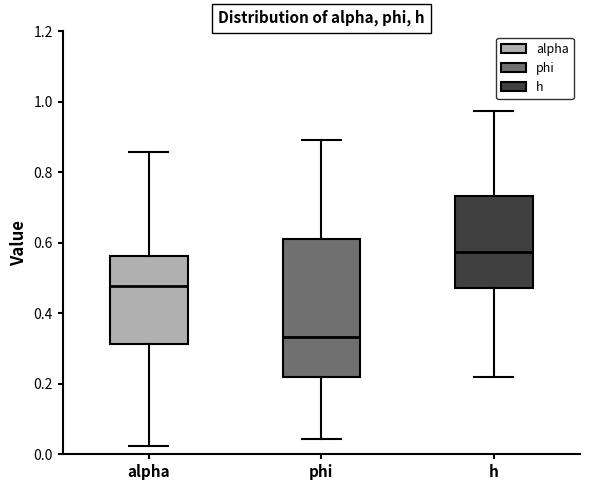

Reading left to right, transcribe this box plot: for each box, give where its median line is, the range the box spans, and where its two whiskers end, as read against the y-axis. The values are not printed on the chart, so give them approximately, as read against the axis.

alpha: median 0.48, box 0.32 to 0.56, whiskers 0.02 to 0.86
phi: median 0.34, box 0.22 to 0.62, whiskers 0.04 to 0.90
h: median 0.58, box 0.48 to 0.74, whiskers 0.22 to 0.98